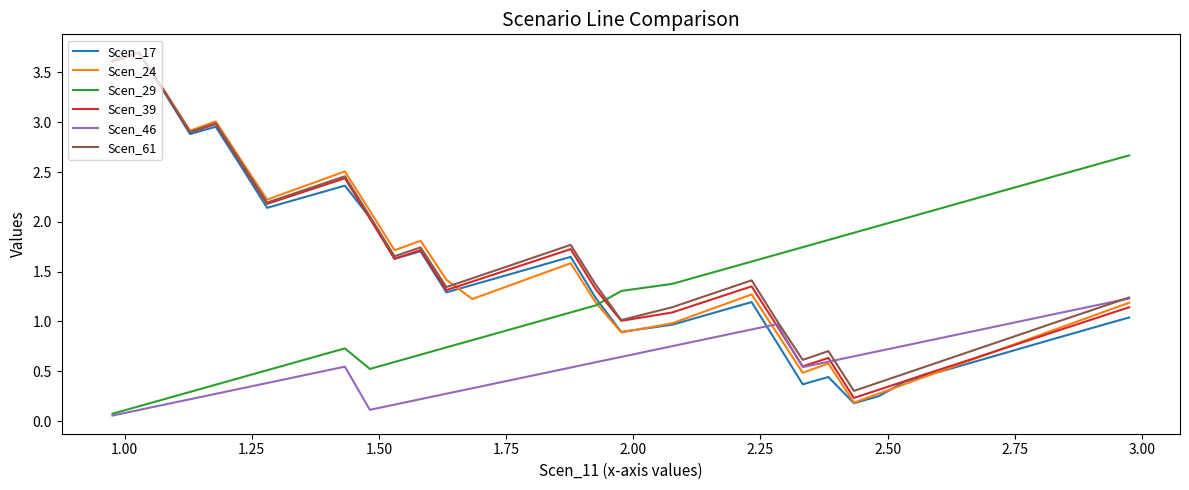

Which series has the largest range (max minus min)?

Scen_17